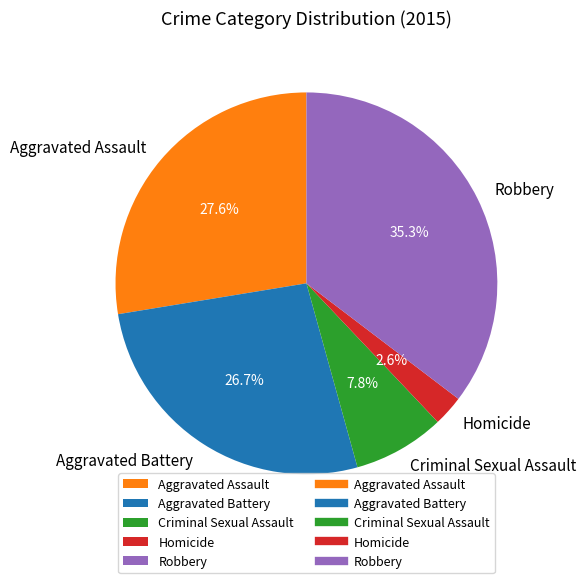

To the nearest percent, what is the average slice percentage?

20%